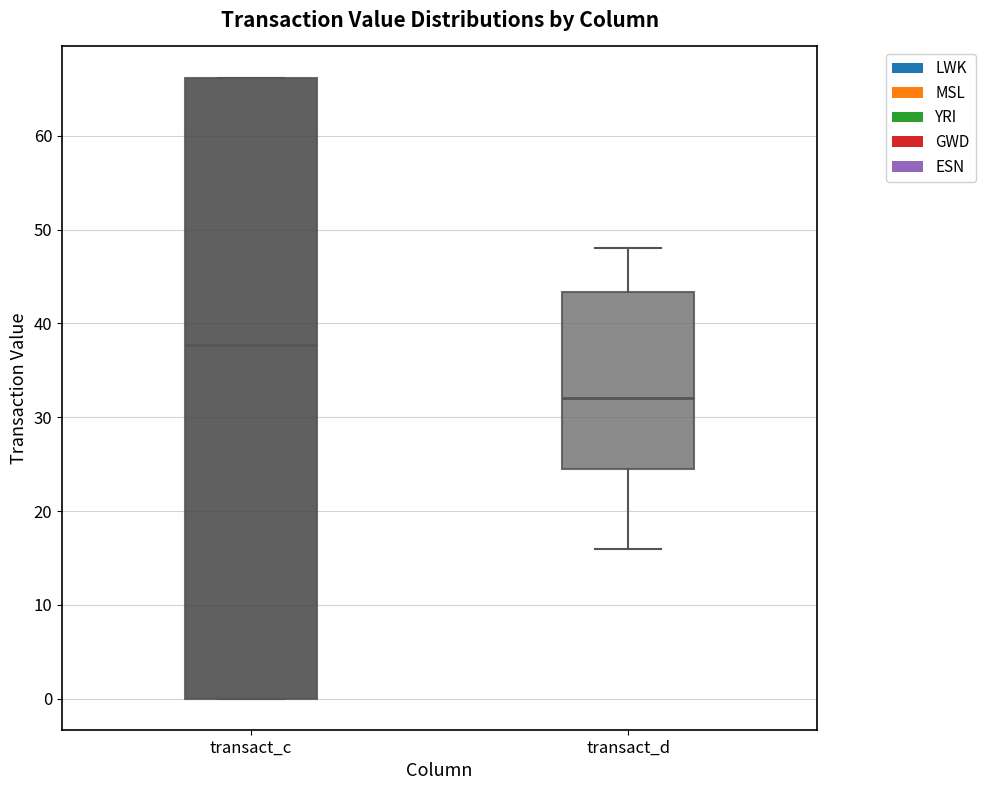

Which box has the highest median line?

transact_c